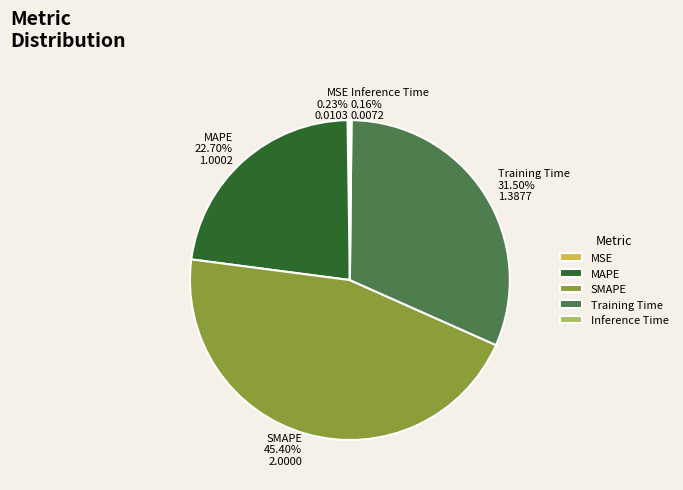

Which slice is the largest?

SMAPE